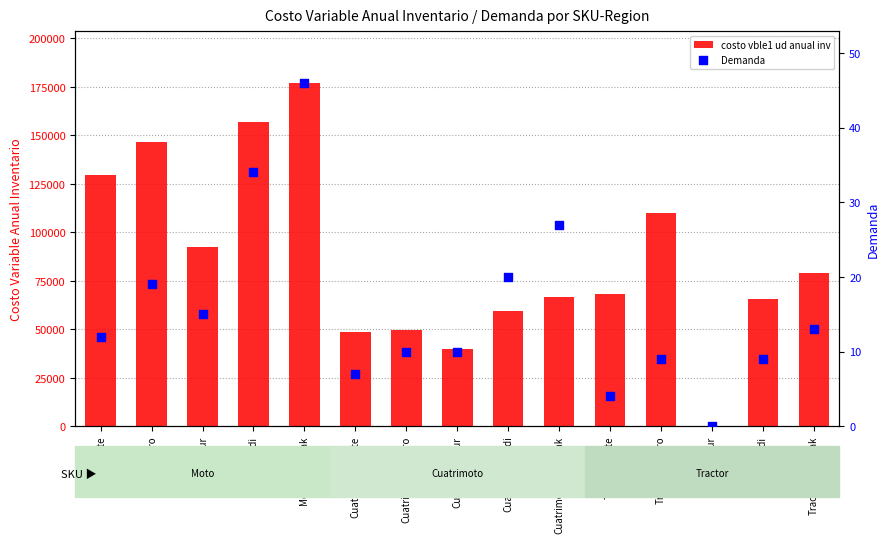

Which series reaches the maximum Y coordinate?

costo vble1 ud anual inv